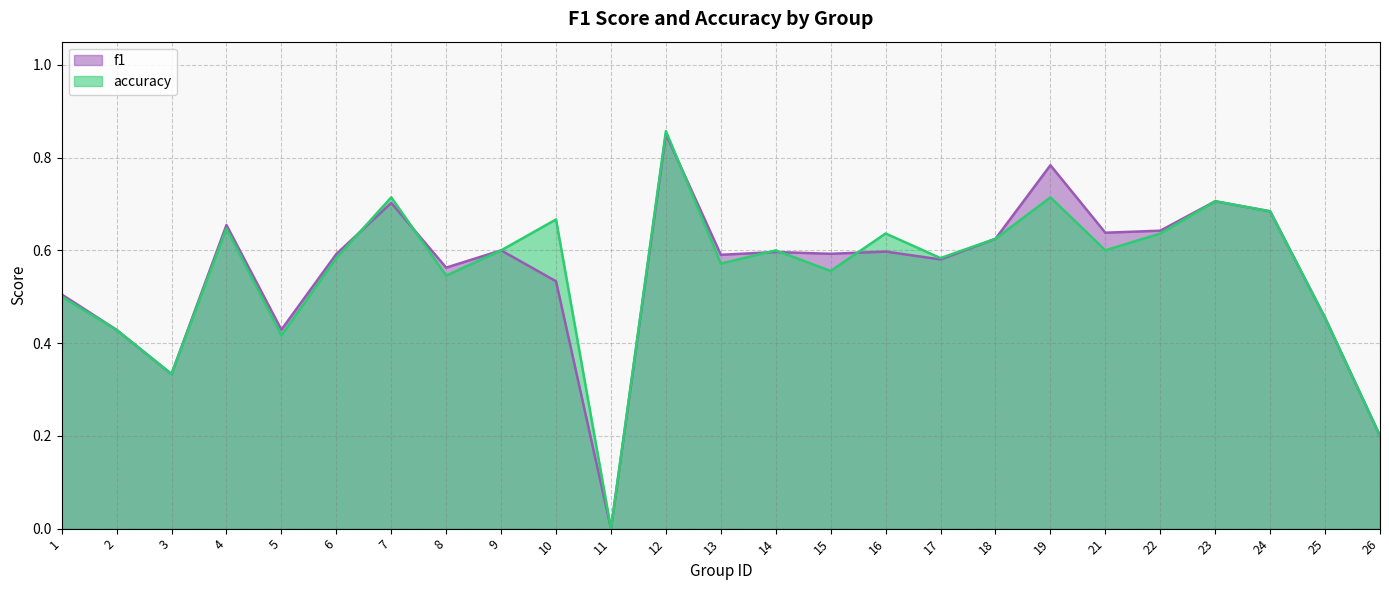

Does the chart have visible grid lines?

Yes